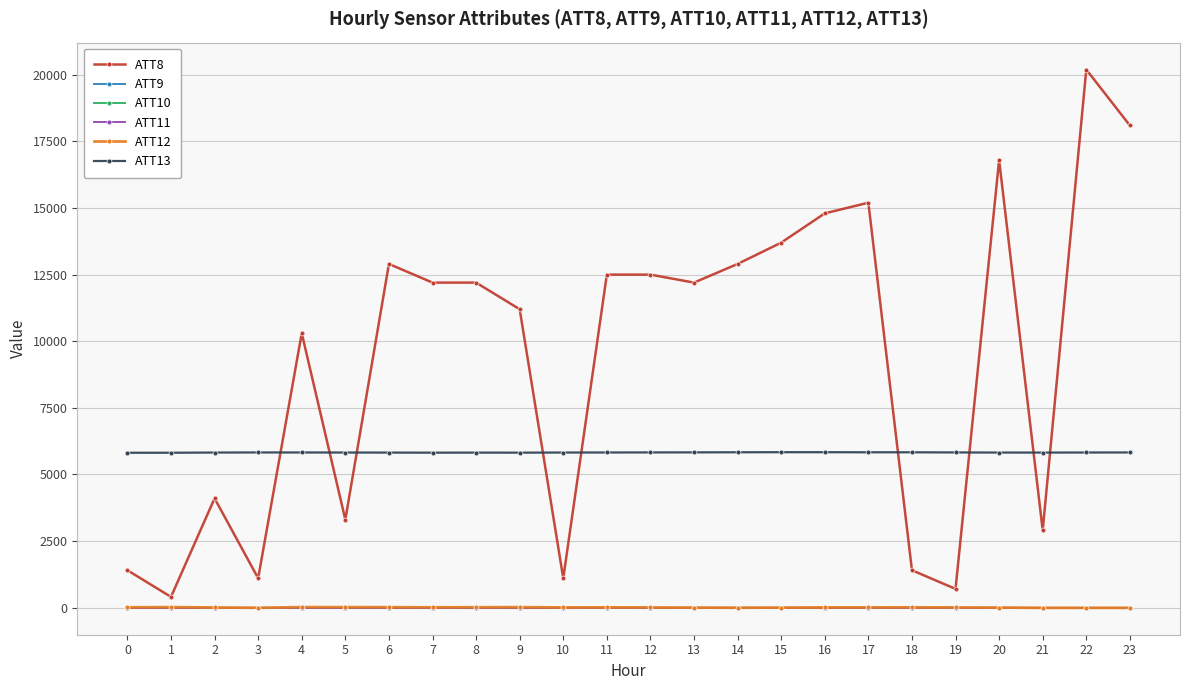

True or false: ATT13 and ATT11 cross at least once.

False